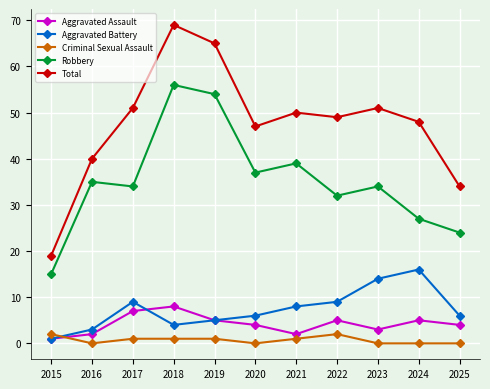

At which label does Robbery first exceed 34?

2016